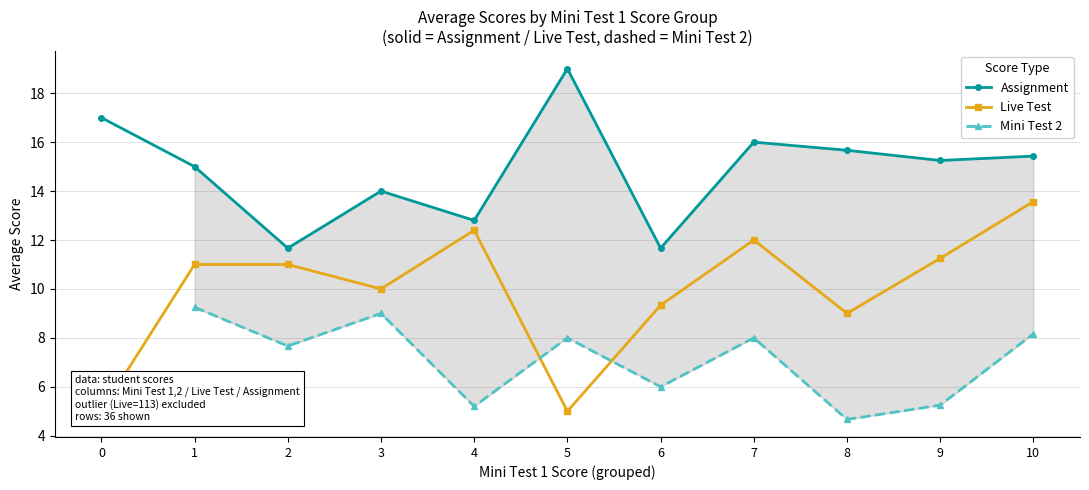

True or false: Assignment and Mini Test 2 cross at least once.

False